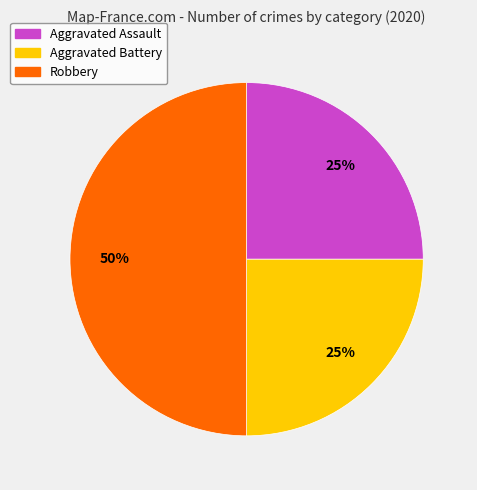

Which slice is the largest?

Robbery